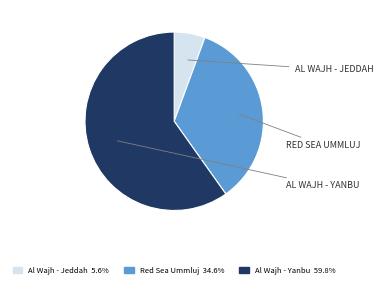

How many slices are in this pie chart?

3